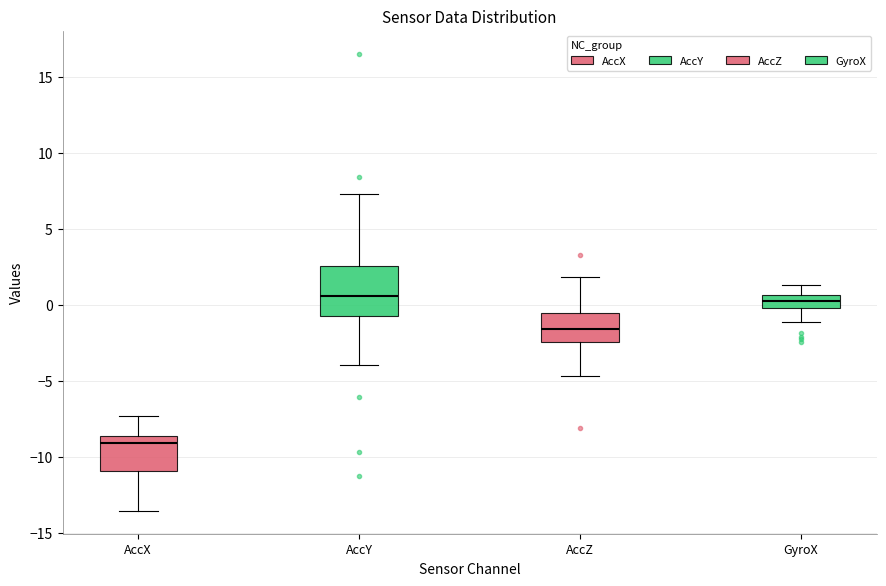

Which box has the lowest median line?

AccX